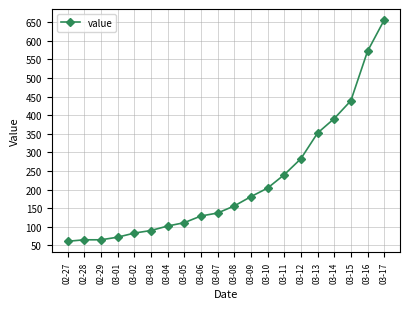

True or false: the data shows 137 at 03-07.

True